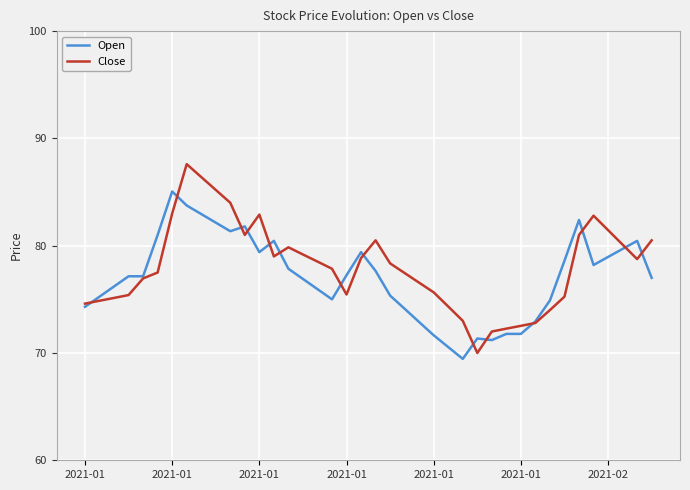

Which series has the largest range (max minus min)?

Close